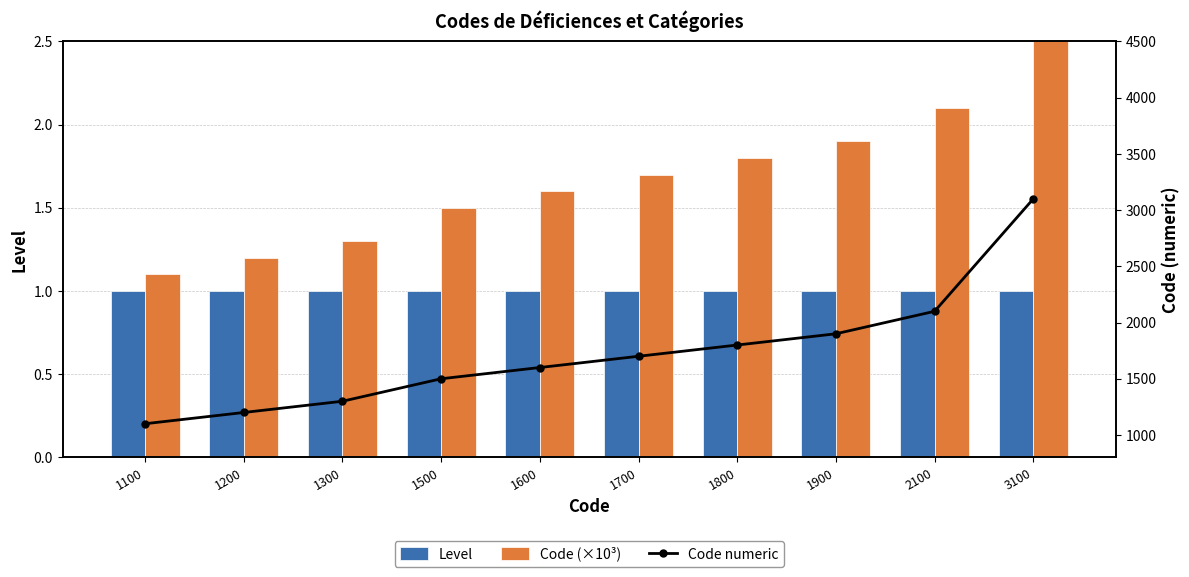

What is the highest value of the Level series?

1.0